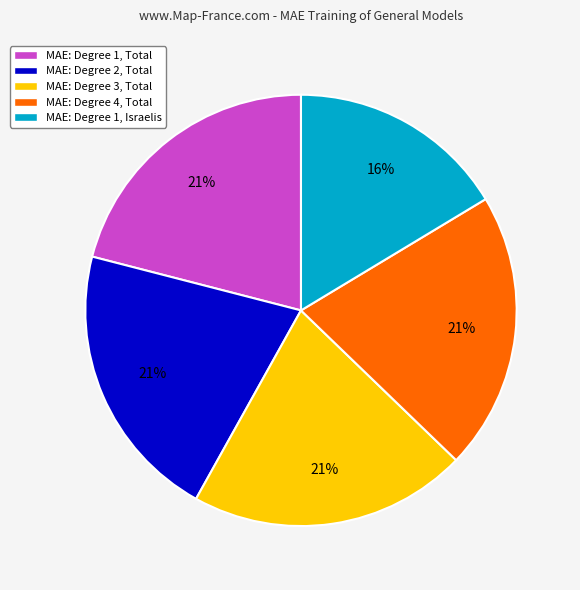

To the nearest percent, what is the average slice percentage?

20%